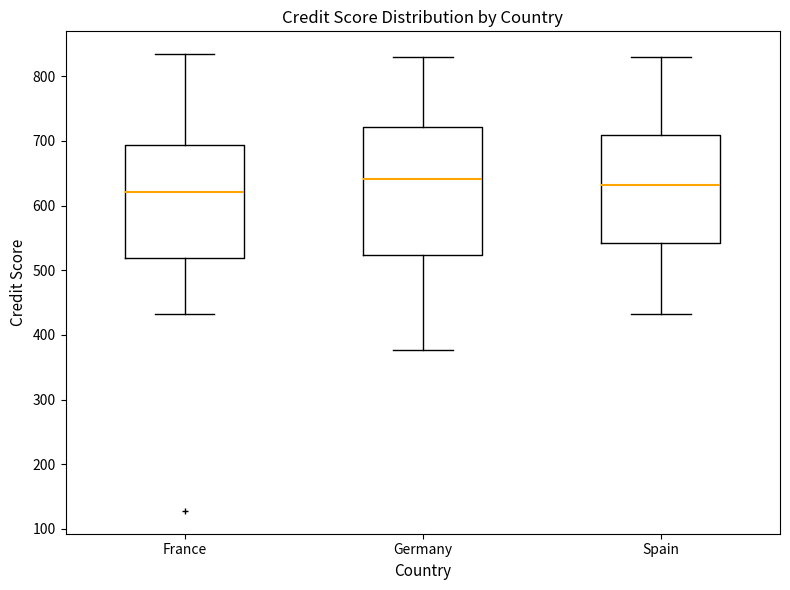

Reading left to right, read every box against the y-axis: the position of its median line, the range the box covers, and the ends of its whiskers. The values are not printed on the chart, so give them approximately, as read against the axis.

France: median 620, box 520 to 690, whiskers 430 to 830
Germany: median 640, box 520 to 720, whiskers 380 to 830
Spain: median 630, box 540 to 710, whiskers 430 to 830